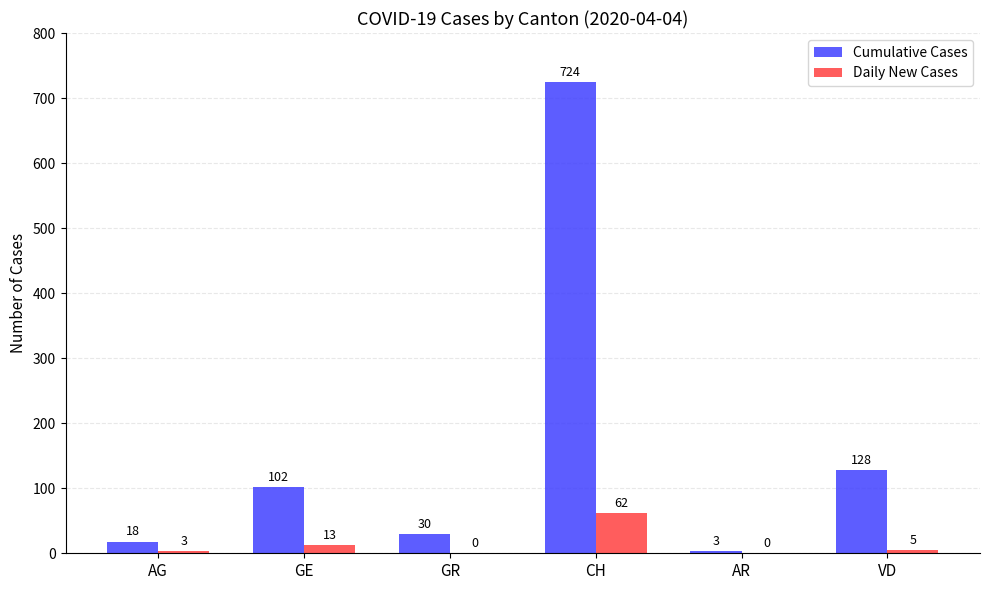

At which label is Cumulative Cases closest to 363?

VD